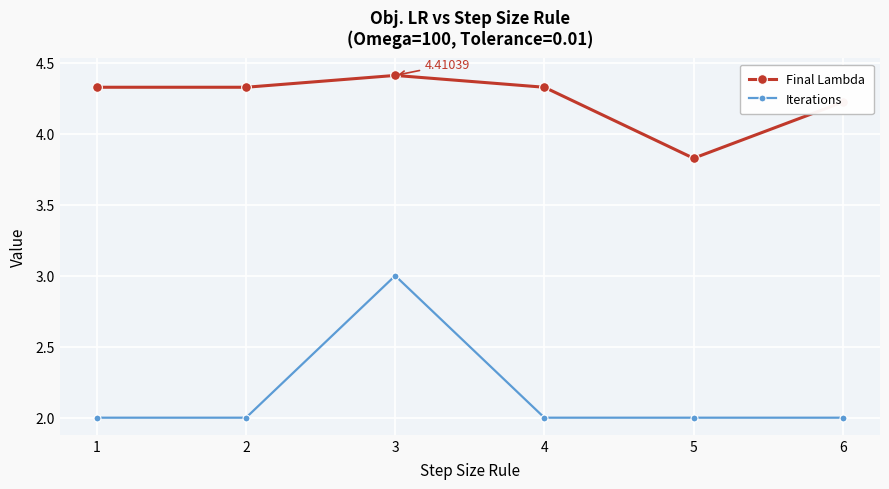

Is this an area chart (filled region under the line)?

No